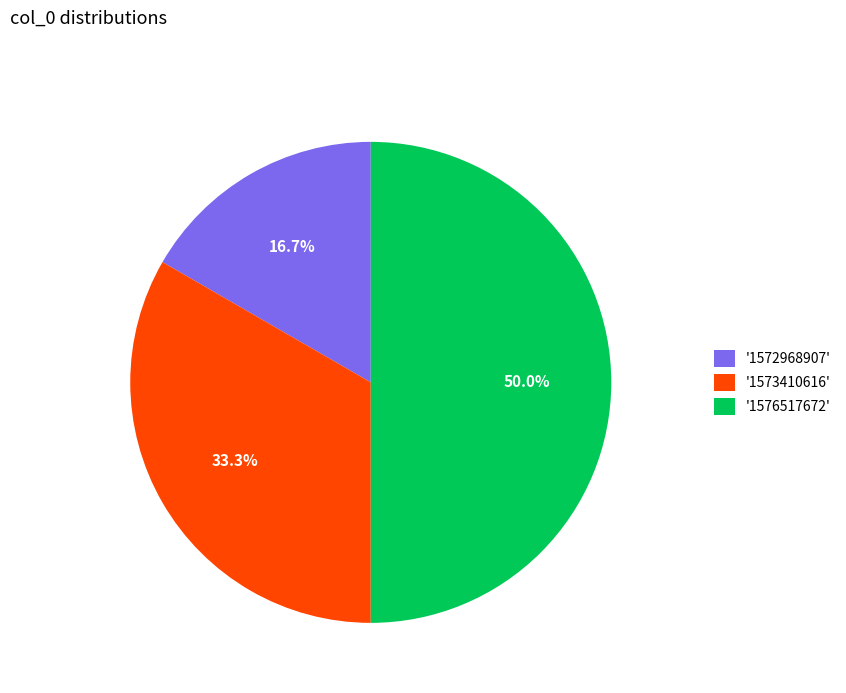

Approximately how many times larger is the value at '1572968907' compared to '1573410616'?

0.5